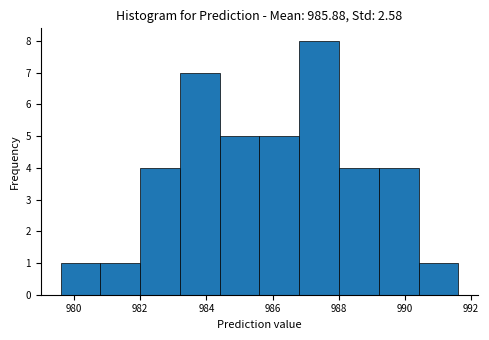

What is the height of the bar covering 990.4 to 991.6 on the x-axis? Neither the bar edges nor the heights are printed on the chart, so give them approximately, as read against the axes.

1